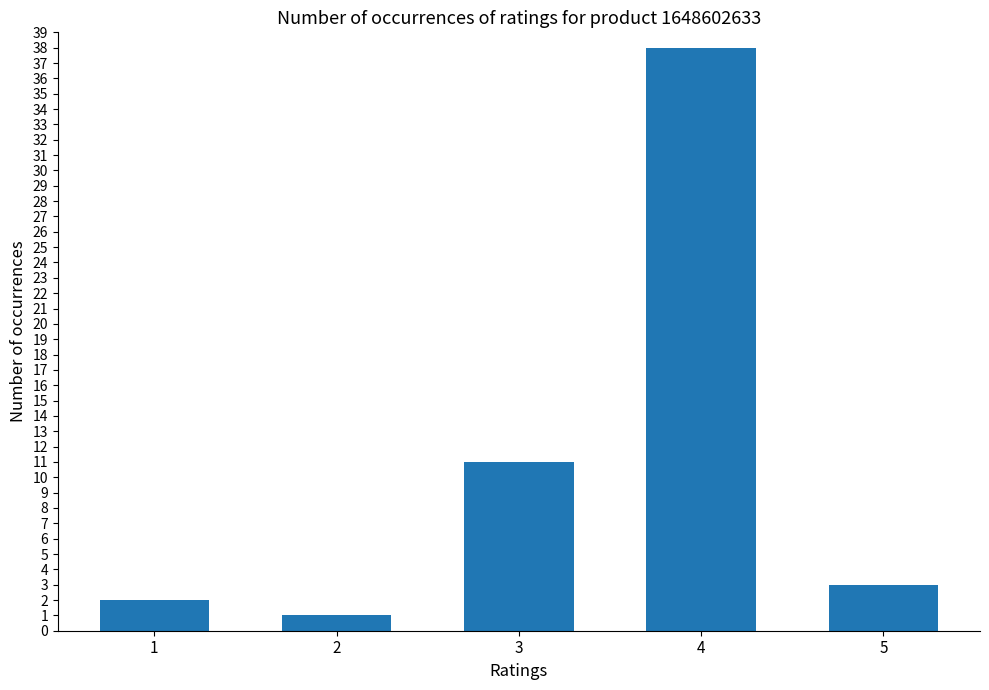

True or false: the data shows 3 at 5.

True